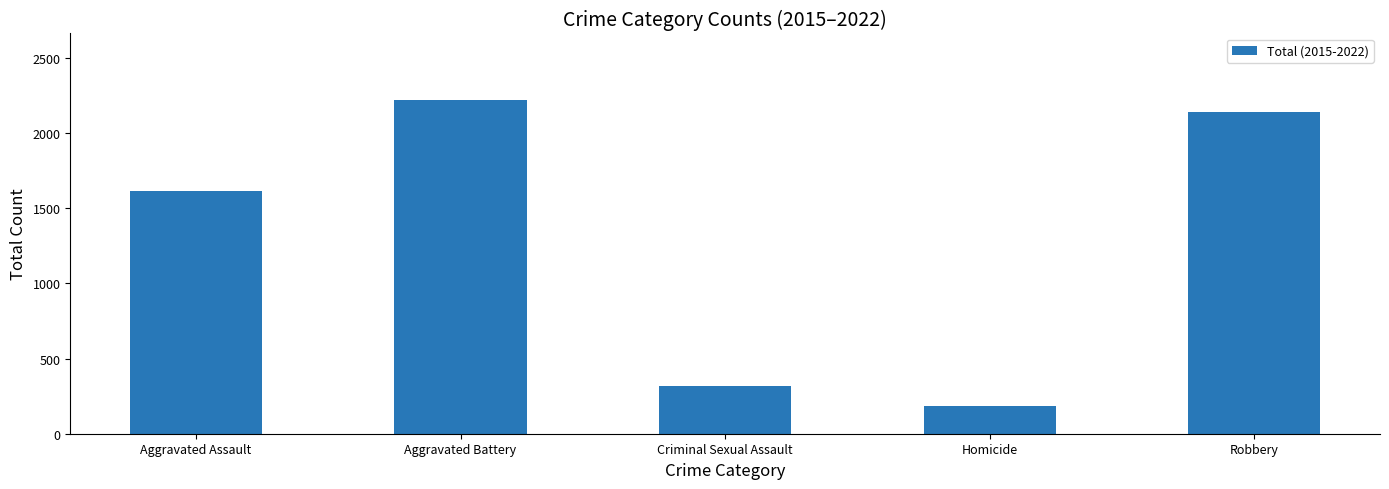

Rank the categories by value from lowest to highest.

Homicide, Criminal Sexual Assault, Aggravated Assault, Robbery, Aggravated Battery